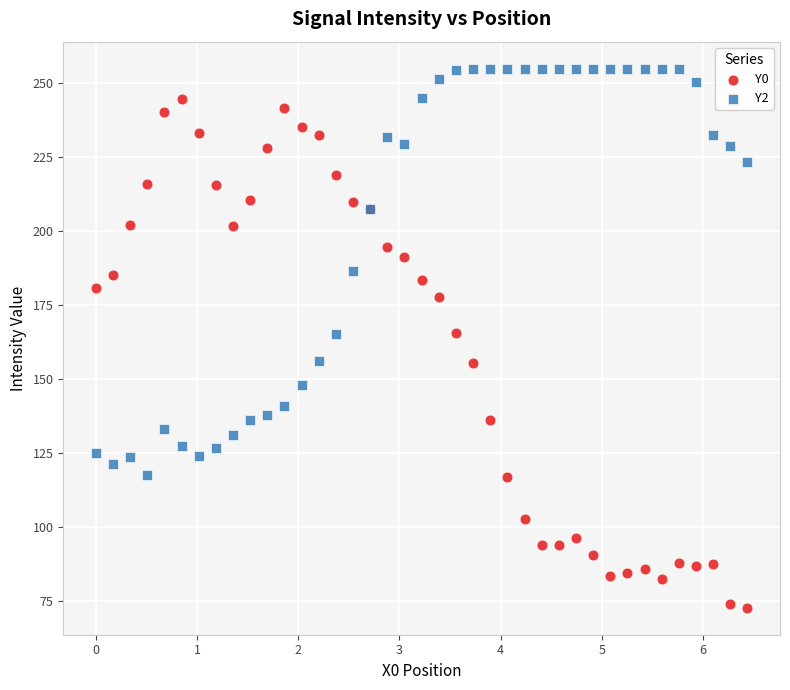

What is the X range (max minus min) for the scatter plot?

6.4